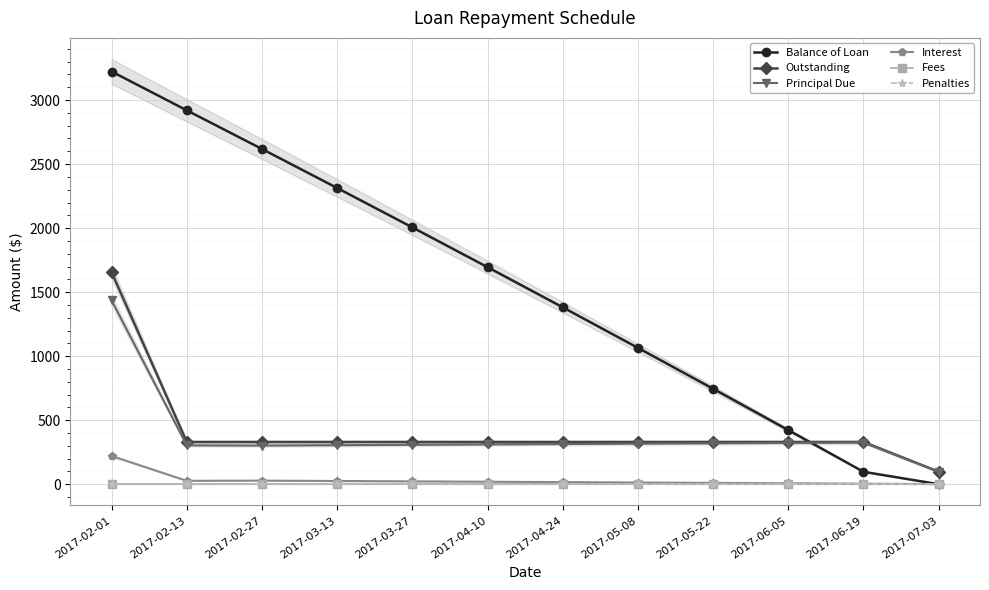

True or false: Penalties and Balance of Loan cross at least once.

False